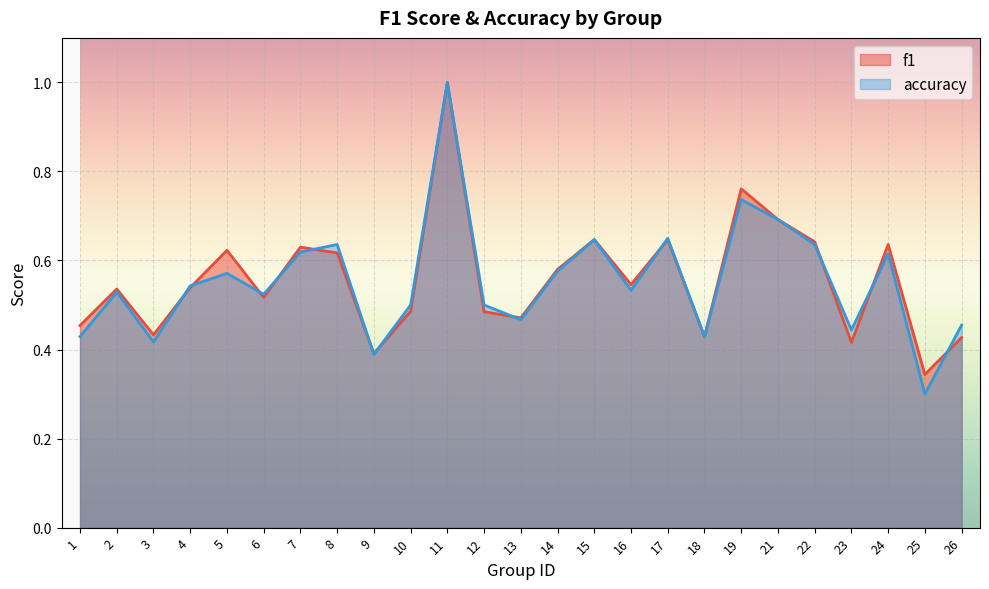

How many lines are shown in the chart?

2